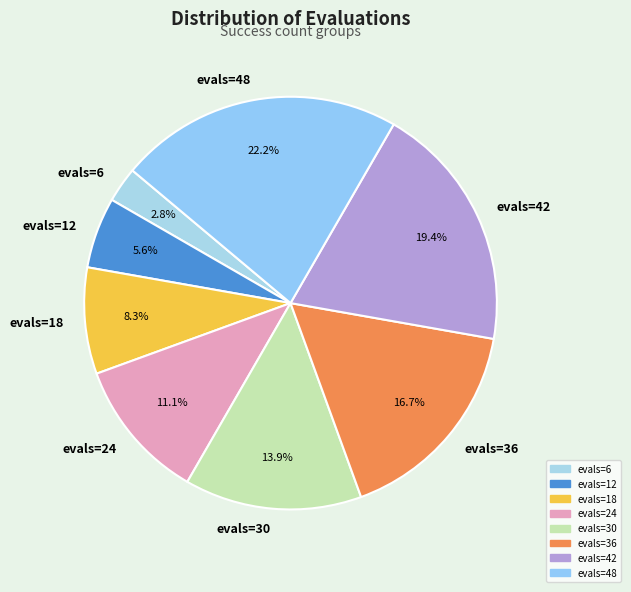

What percentage is NOT represented by evals=18?

91.7%